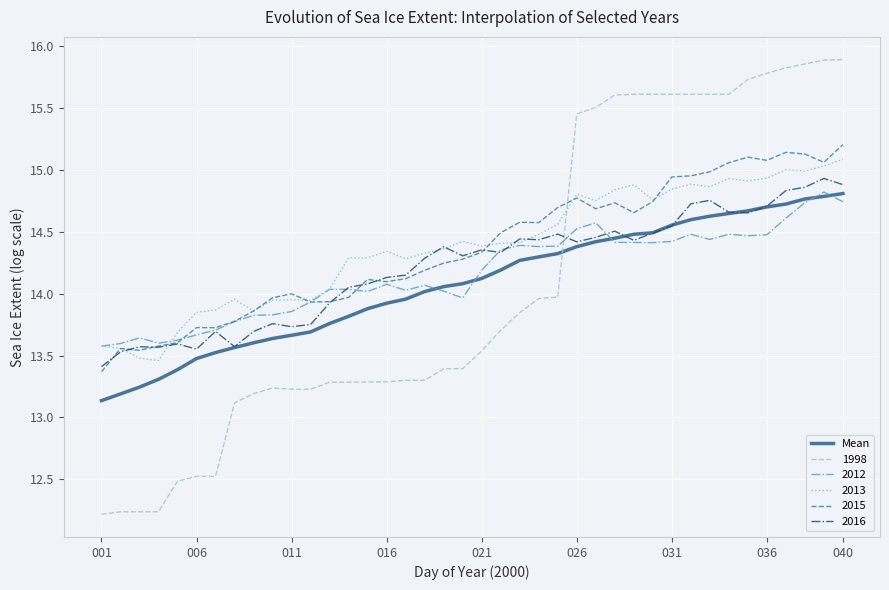

Which series ends up on top after the final intersection of 2015 and 1998?

1998